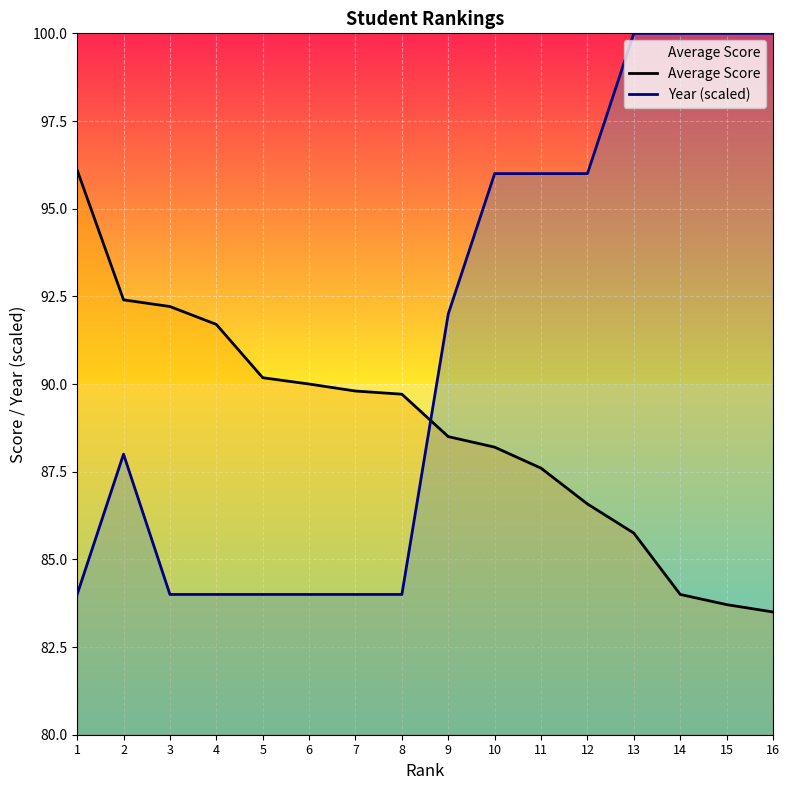

What is the difference between the Year (scaled) values at 16 and 12?

4.0